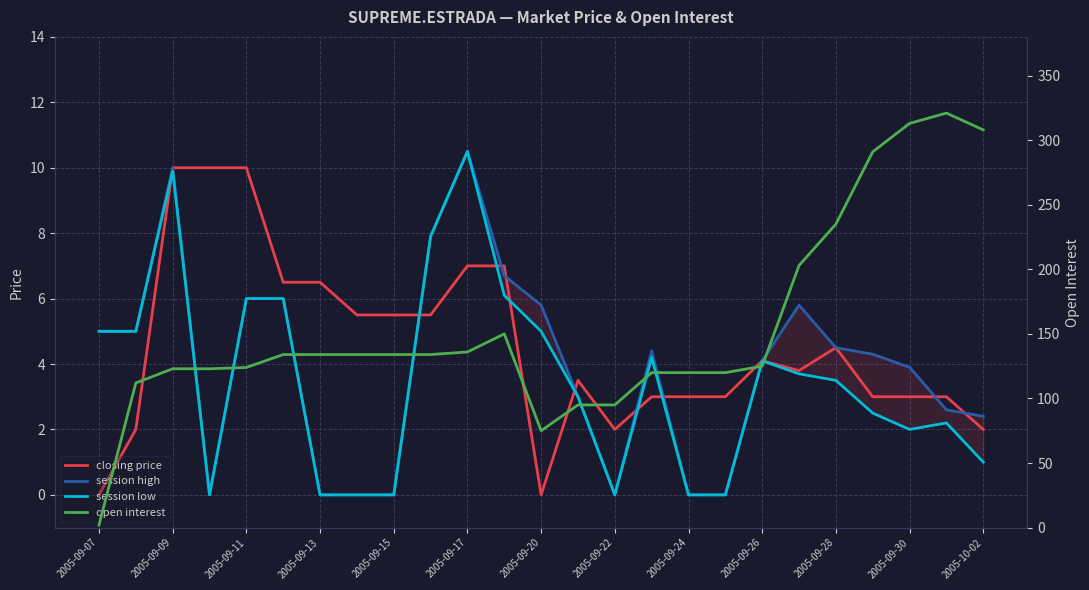

Is it true that closing price equals 4.1 at 2005-09-26?

True